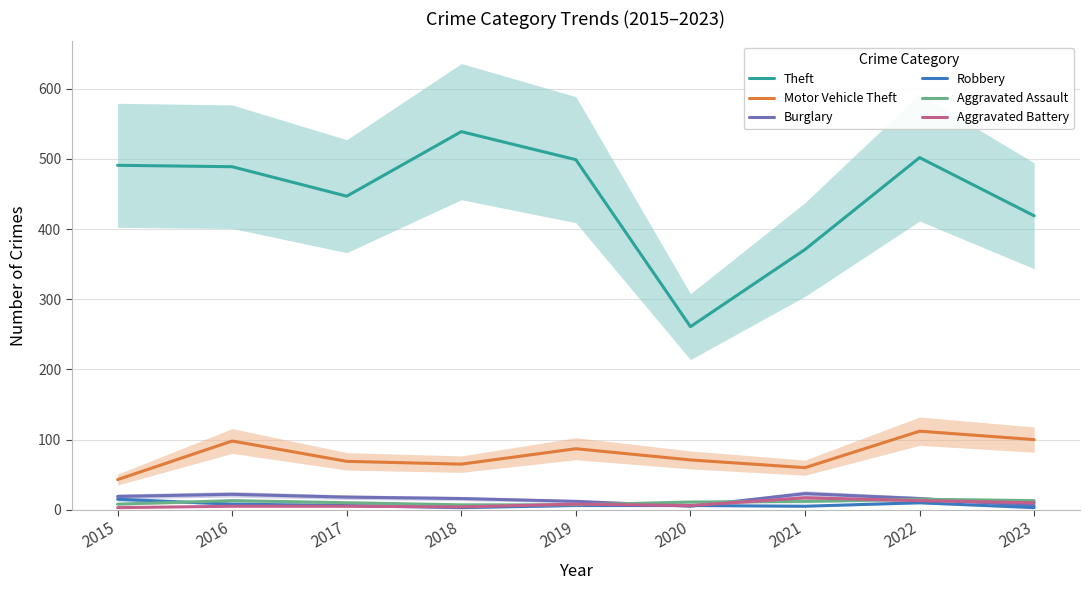

What is the smallest value displayed?

3